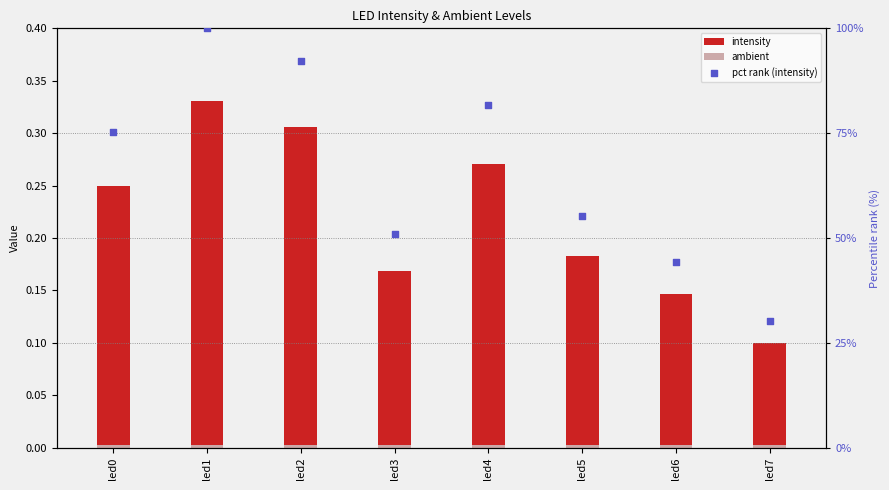

At which category is the sum across all series the highest?

led1